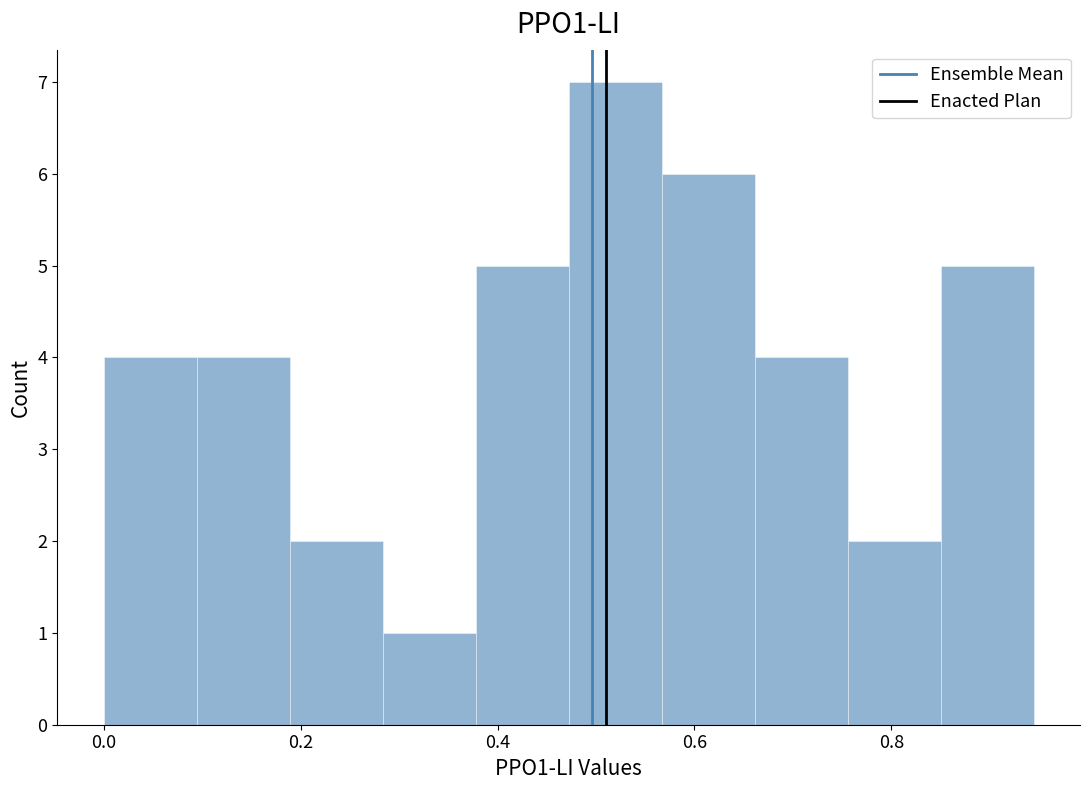

Reading left to right, transcribe this chart: for each bar, give the range it covers on the x-axis and its height. Neither the bar edges nor the heights are printed on the chart, so give them approximately, as read against the axes.

0.00 to 0.10: 4
0.10 to 0.18: 4
0.18 to 0.28: 2
0.28 to 0.38: 1
0.38 to 0.48: 5
0.48 to 0.56: 7
0.56 to 0.66: 6
0.66 to 0.76: 4
0.76 to 0.86: 2
0.86 to 0.94: 5